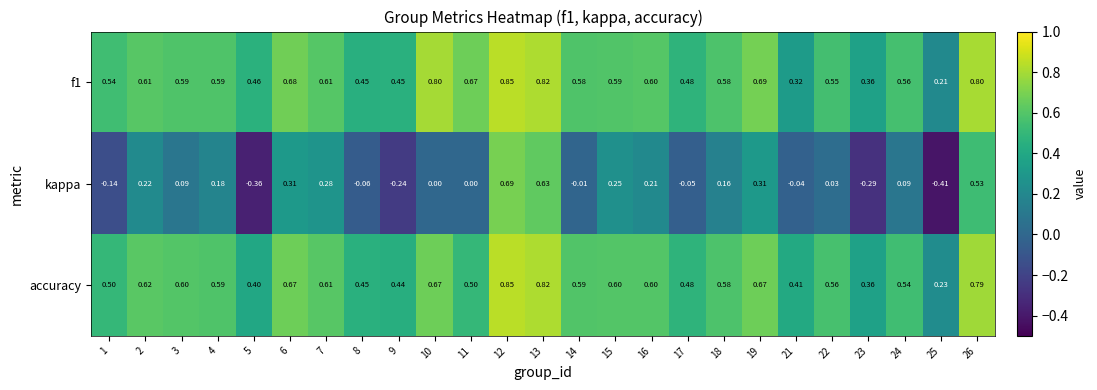

Which series has the widest spread of values?

kappa